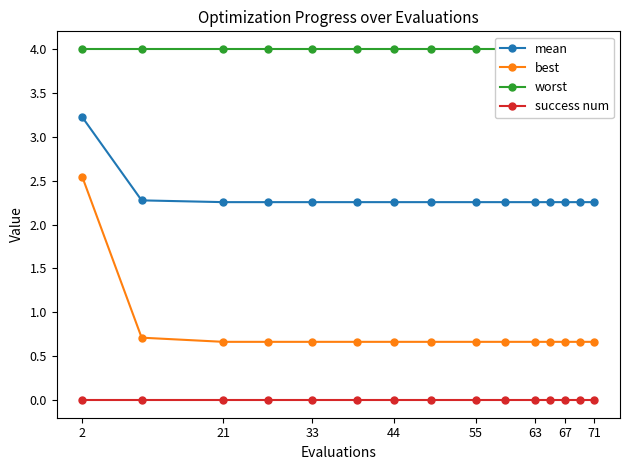

What is the highest value of the mean series?

3.2